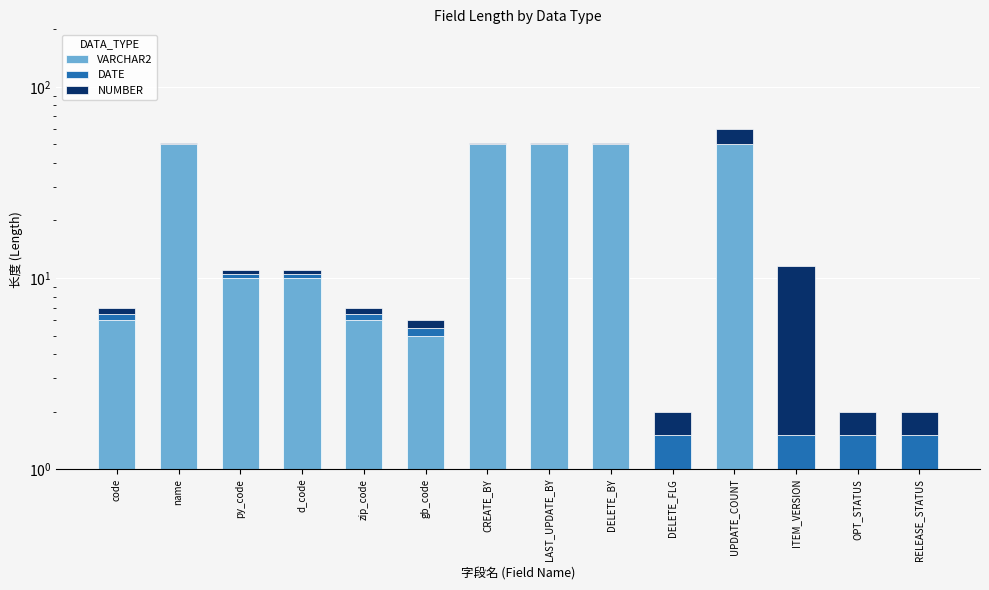

What value does the VARCHAR2 series have at ITEM_VERSION?

1.0